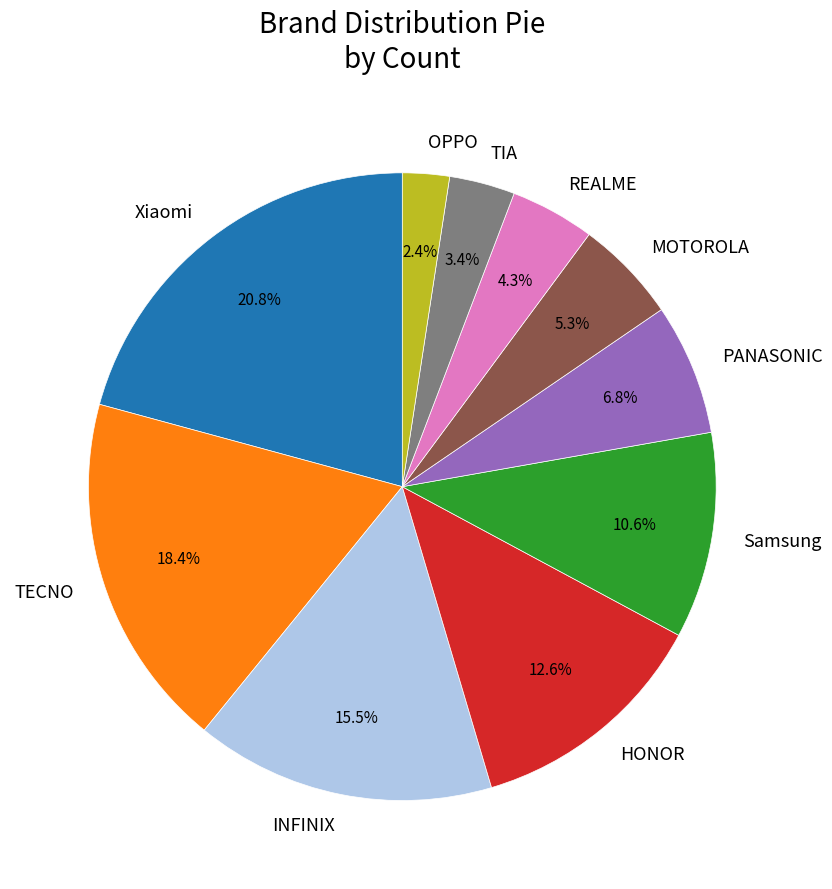

Does Samsung represent more than half of the total?

No